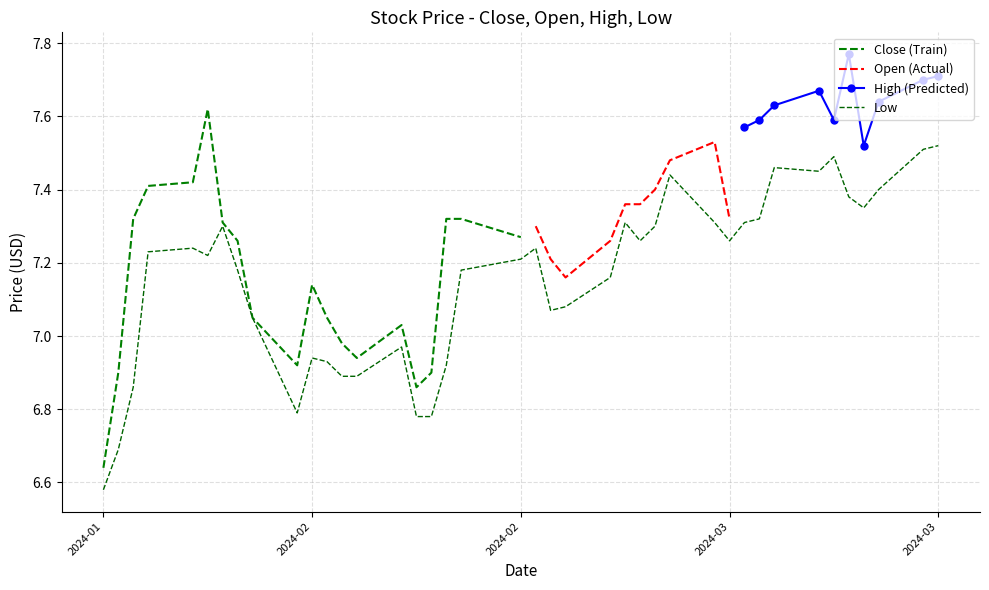

At which category does High reach its first local valley?

4